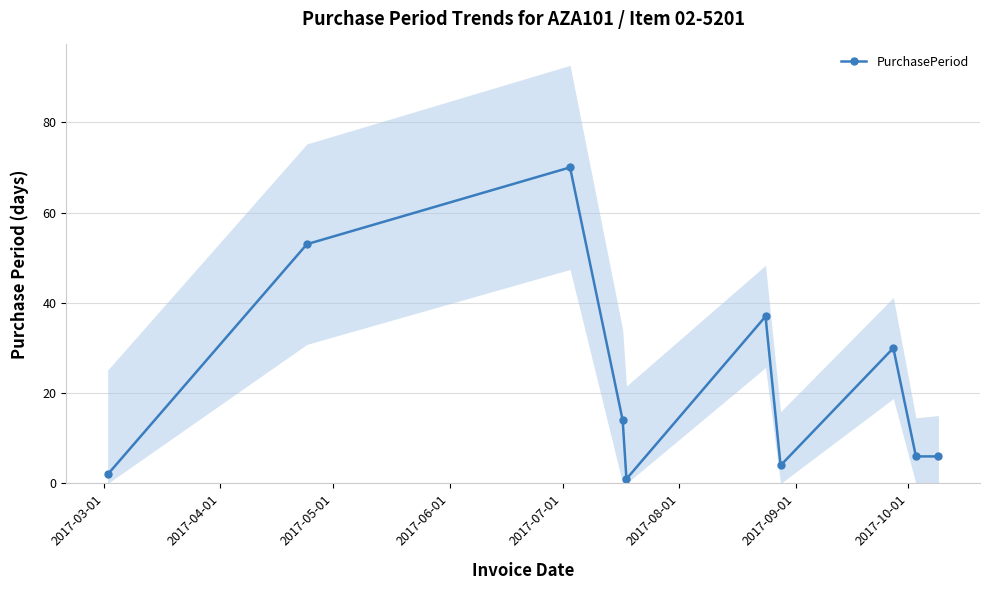

True or false: PurchasePeriod has more than 1 points higher than both neighbors.

True